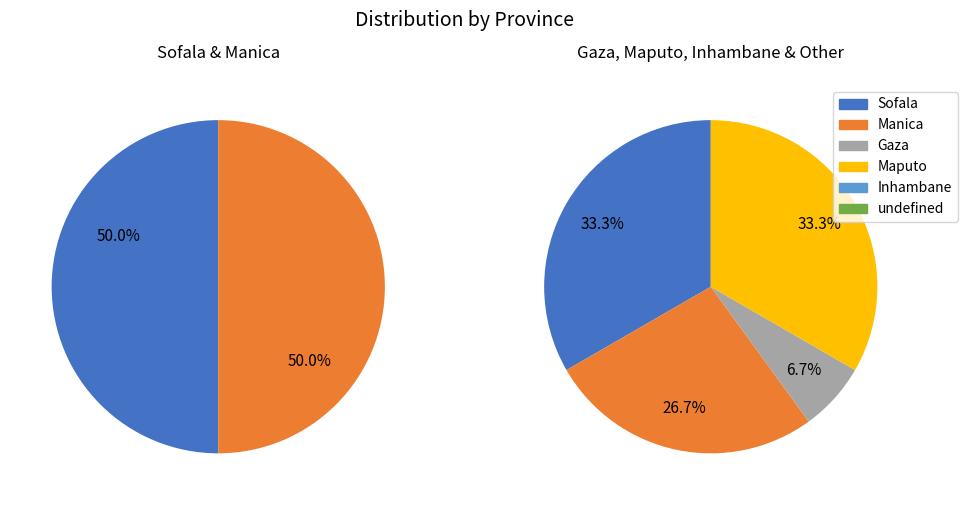

Between Gaza and Inhambane, which is larger?

Gaza